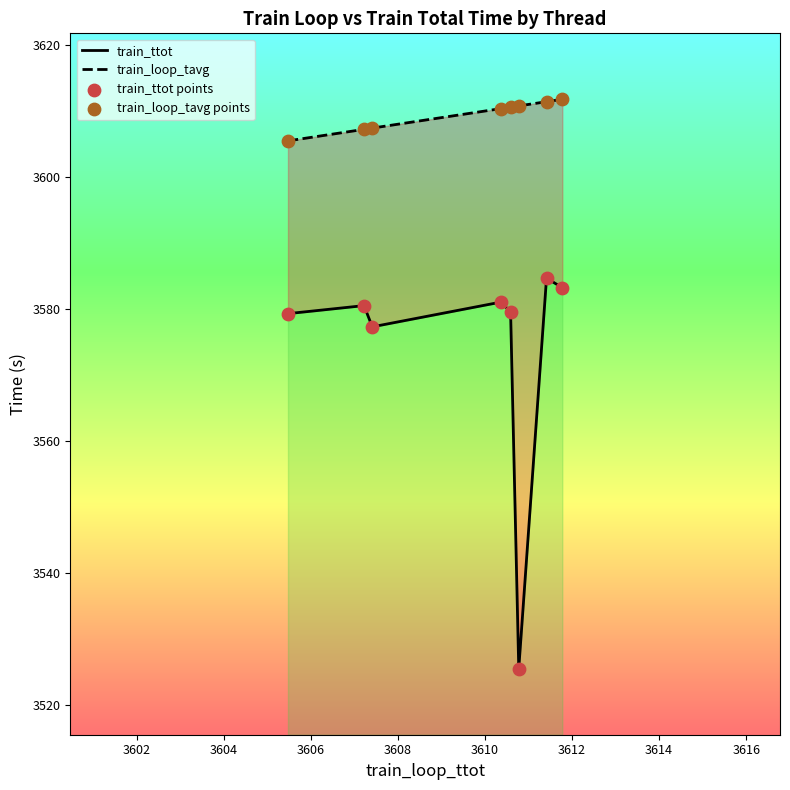

Which series reaches the maximum Y coordinate?

train_loop_tavg